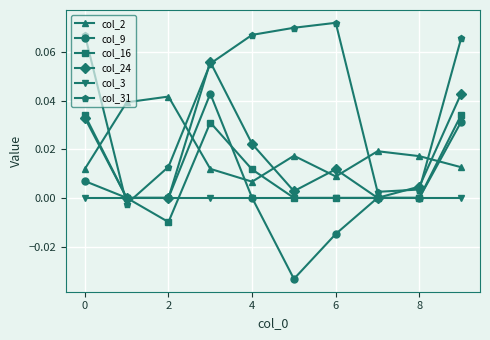

True or false: col_2 and col_3 intersect in this chart.

False